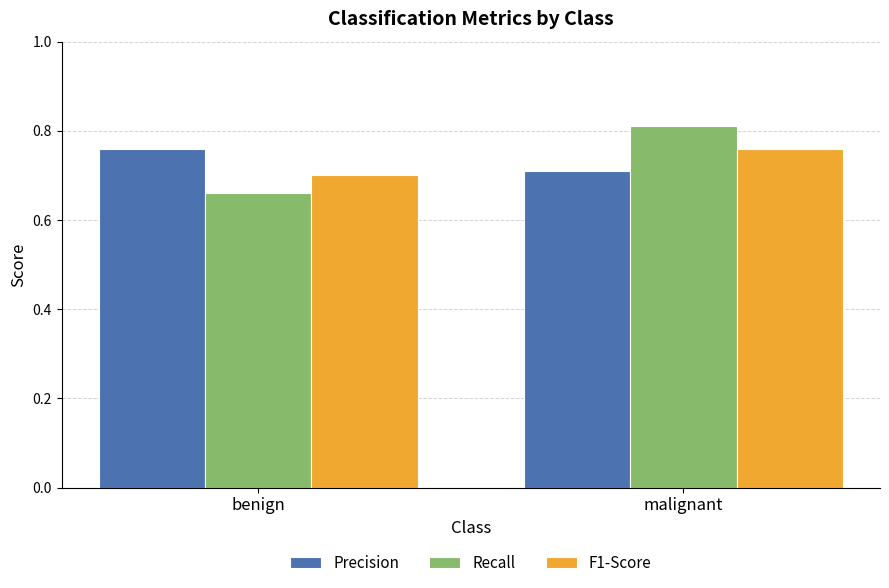

Count the number of categories in the chart.

2